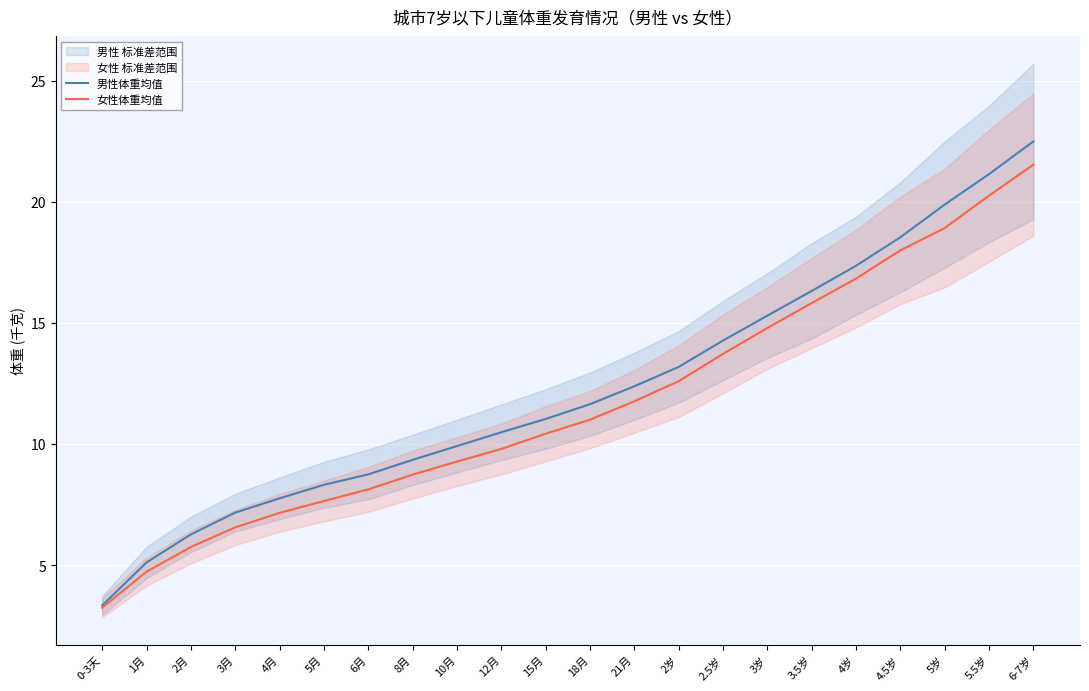

How many data points does each series have?

22